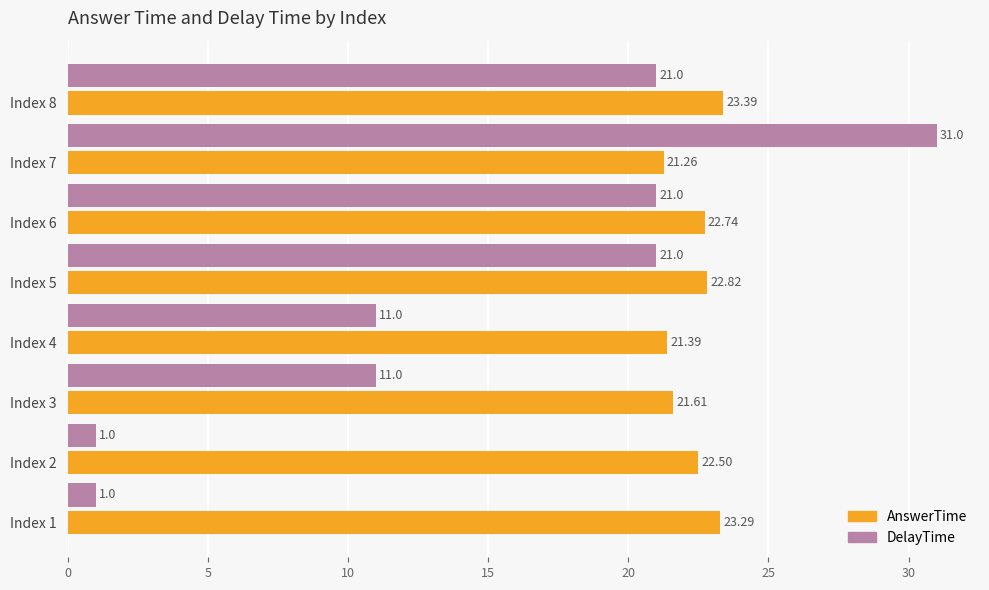

What is the difference between the second highest and second lowest values in the DelayTime series?

20.0